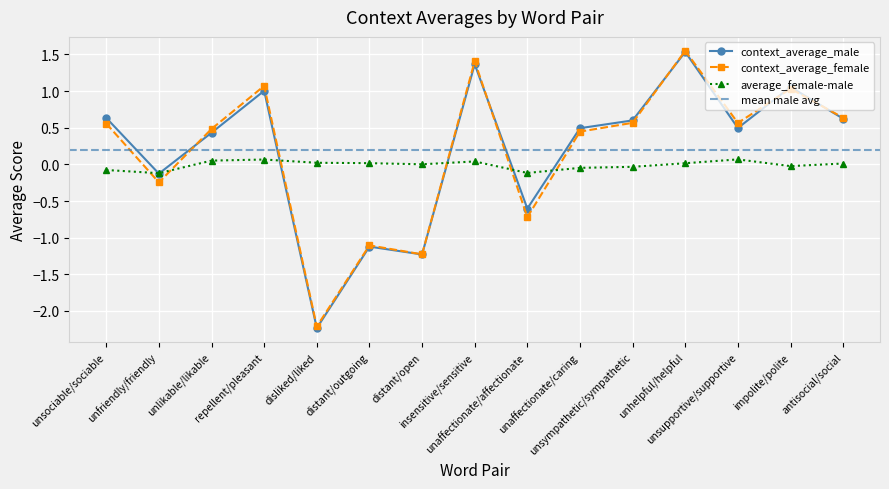

What is the maximum value for average_female-male?

0.1